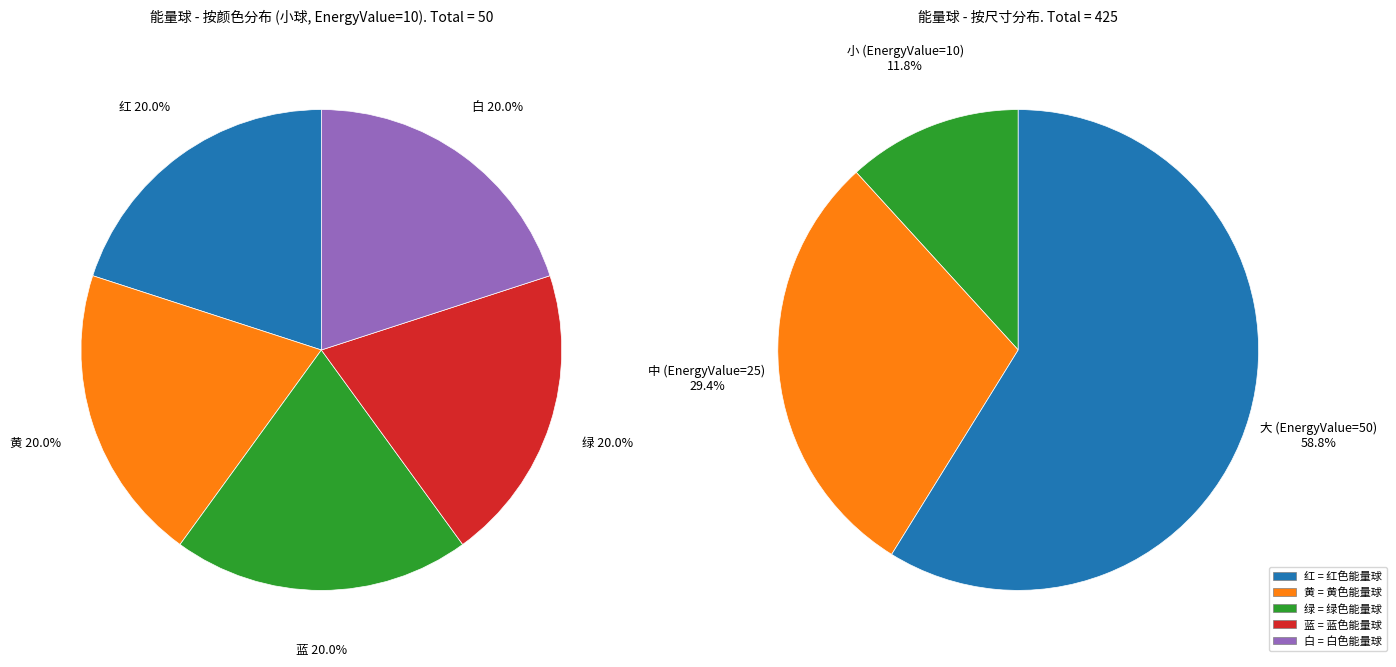

How many slices are in this pie chart?

5